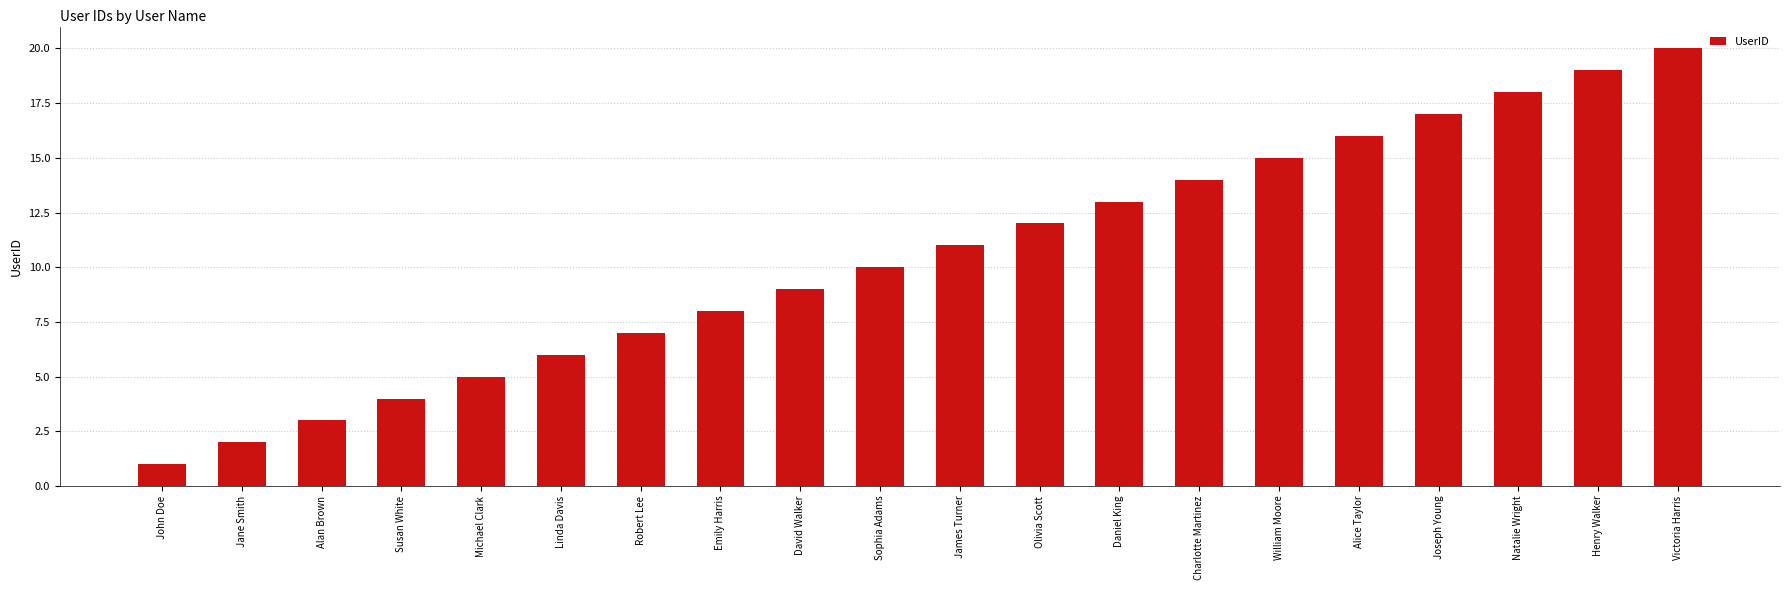

Reading left to right, extract all data points from this chart.

John Doe=1	Jane Smith=2	Alan Brown=3	Susan White=4	Michael Clark=5	Linda Davis=6	Robert Lee=7	Emily Harris=8	David Walker=9	Sophia Adams=10	James Turner=11	Olivia Scott=12	Daniel King=13	Charlotte Martinez=14	William Moore=15	Alice Taylor=16	Joseph Young=17	Natalie Wright=18	Henry Walker=19	Victoria Harris=20